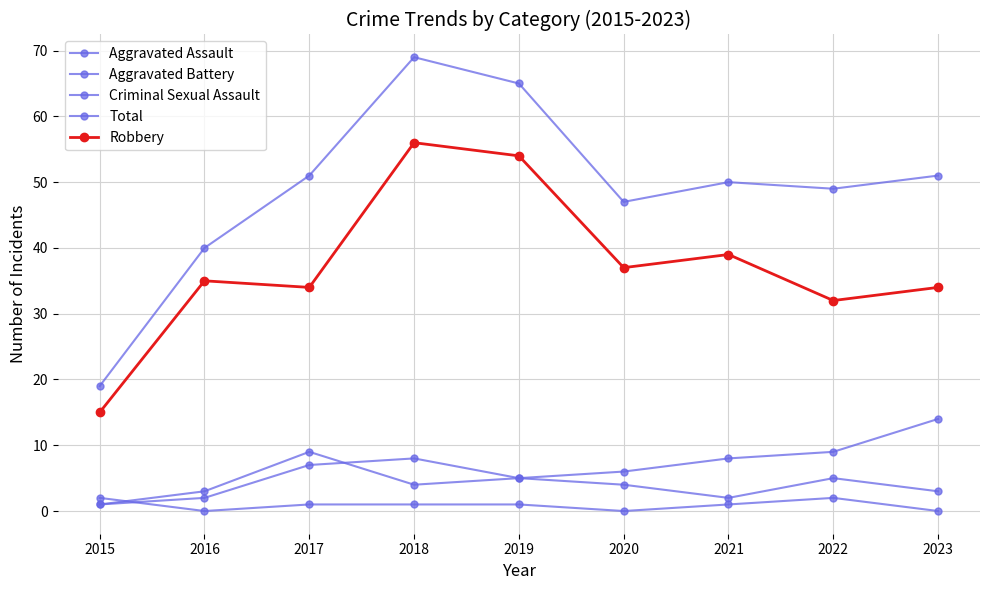

Where is Criminal Sexual Assault nearest to the value 1?

2017